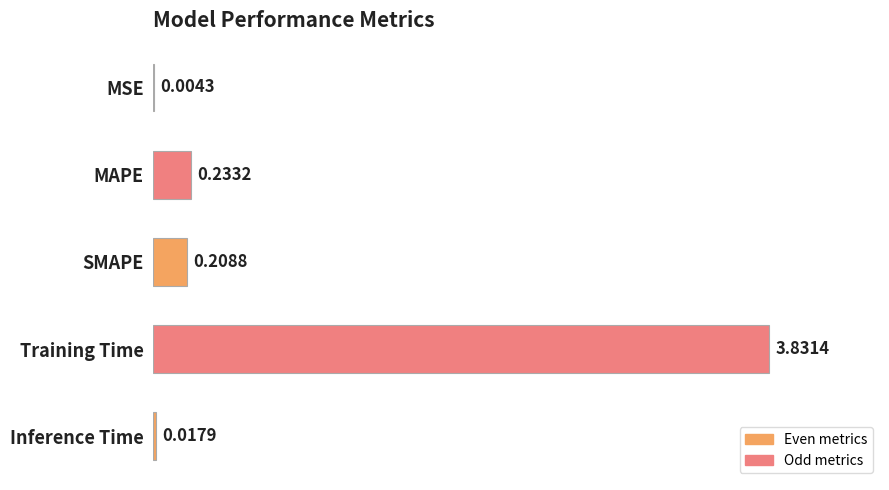

Which category has the highest value across all series?

Training Time